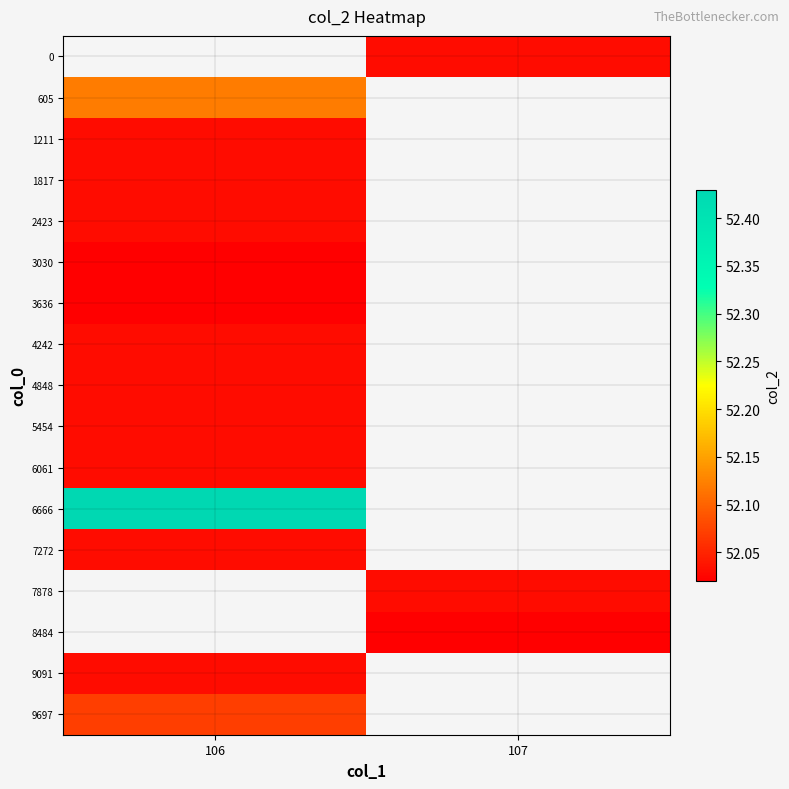

At which category does the chart reach its peak across all series?

106